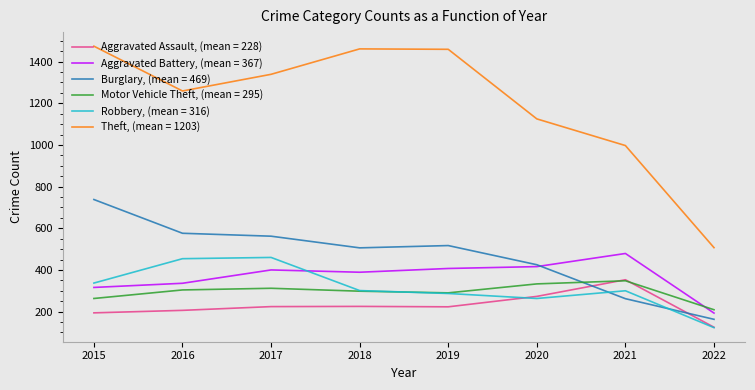

The Aggravated Battery, (mean = 367) series shows 479 at 2021. True or false?

True